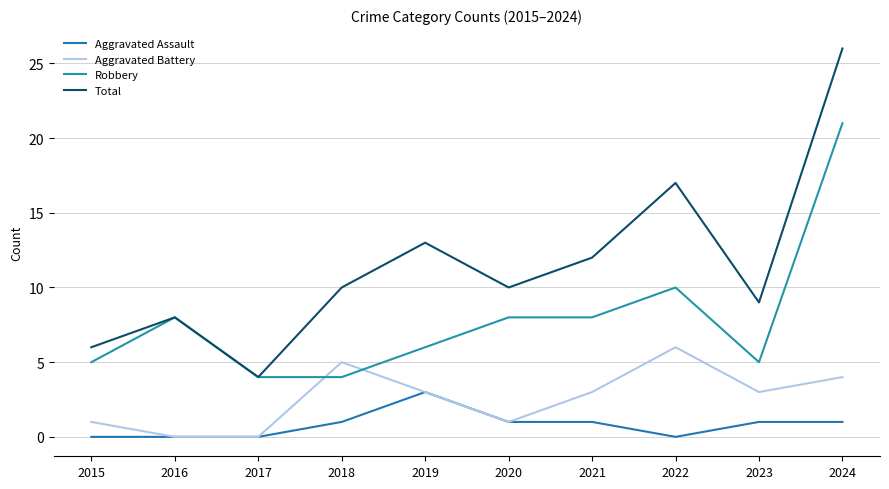

What is the sum of the Robbery values at 2021 and 2020?

16